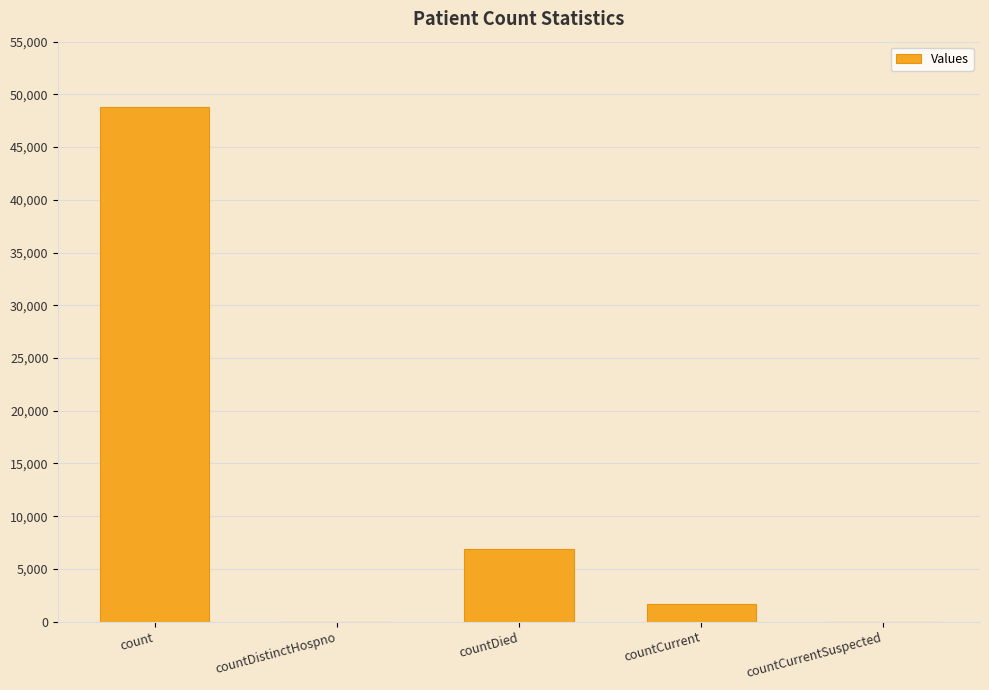

Reading left to right, transcribe all the data shown in this chart.

count=48778	countDistinctHospno=0	countDied=6933	countCurrent=1667	countCurrentSuspected=0